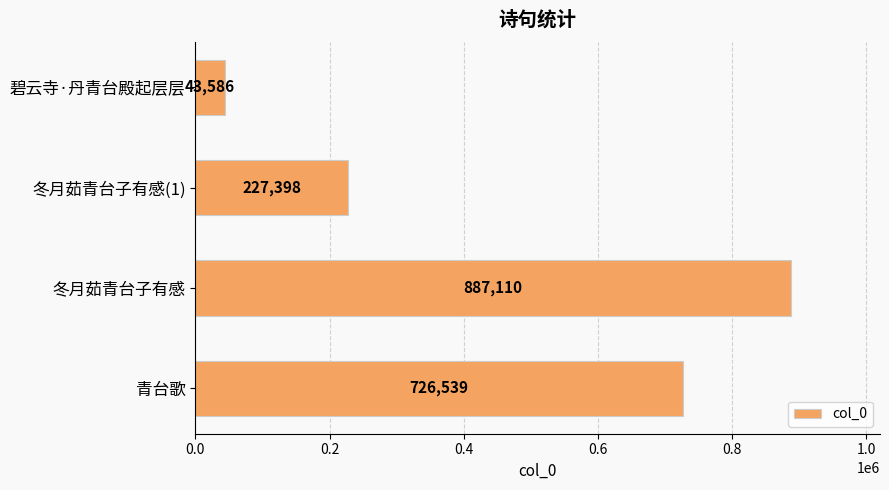

What is the average value?

471158